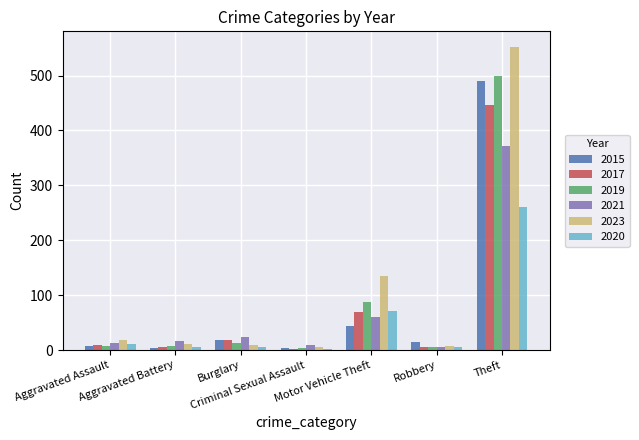

Between Burglary and Criminal Sexual Assault, which series saw the biggest shift?

2017